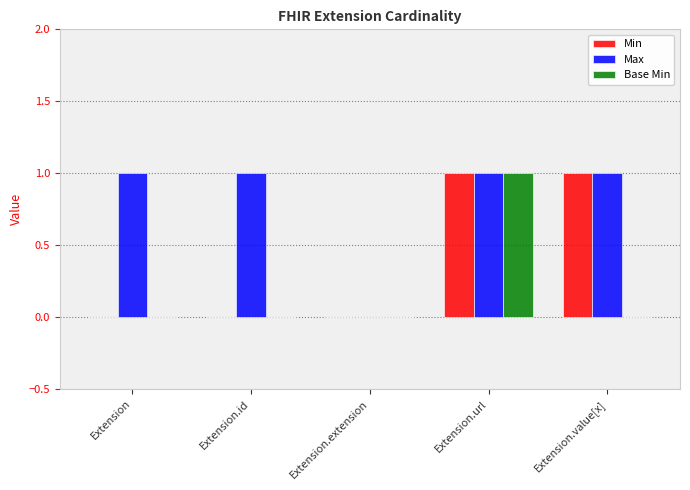

What are all the series names shown in the legend?

Min, Max, Base Min